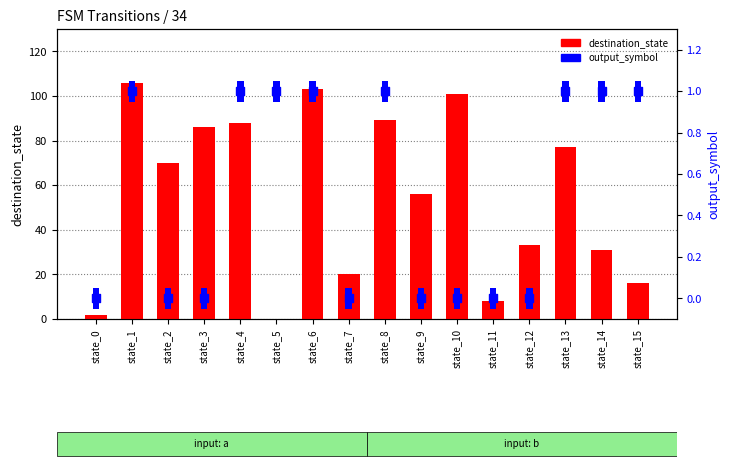

Which series reaches the minimum Y coordinate?

destination_state